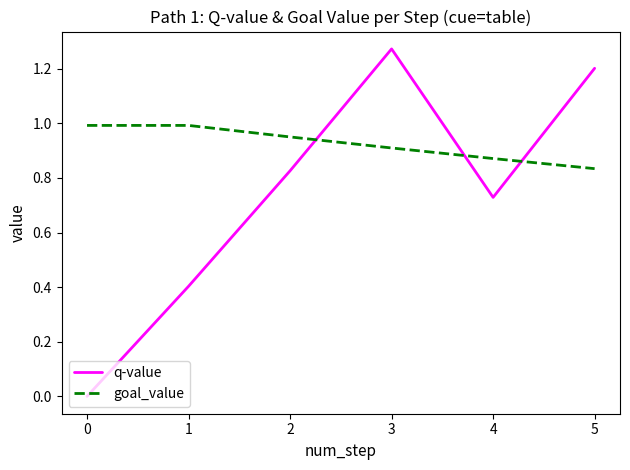

List the series in order of their peak value, highest first.

q-value, goal_value